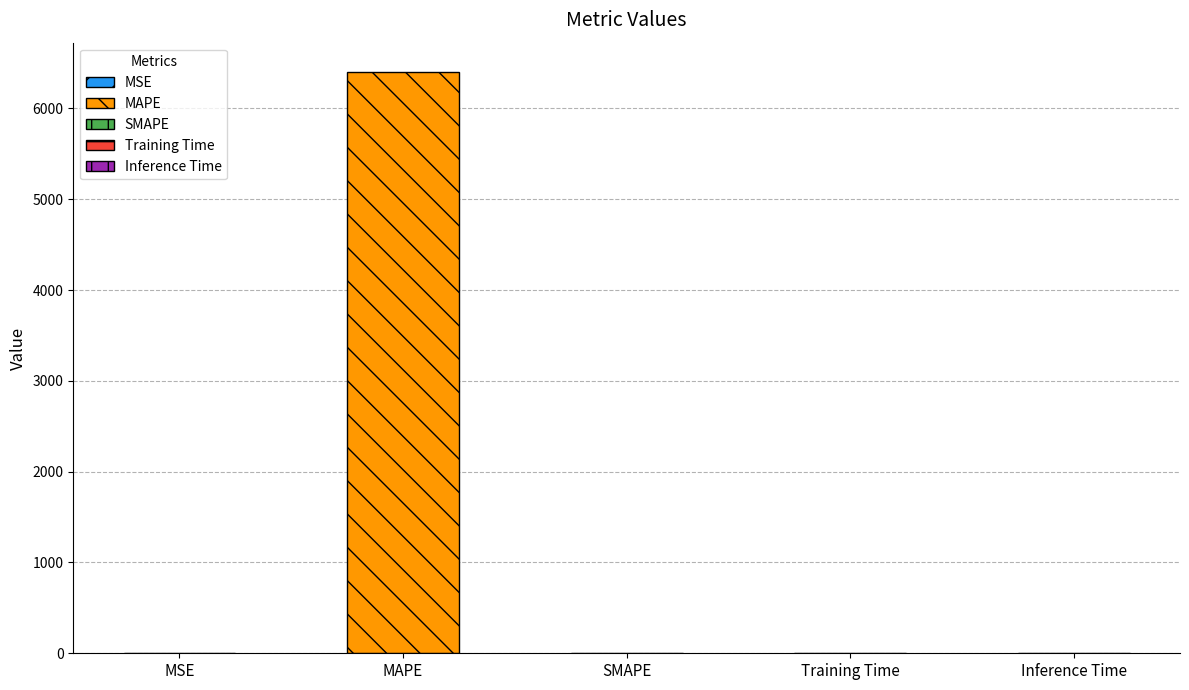

List the labels in order of value, largest first.

MAPE, MSE, Training Time, Inference Time, SMAPE